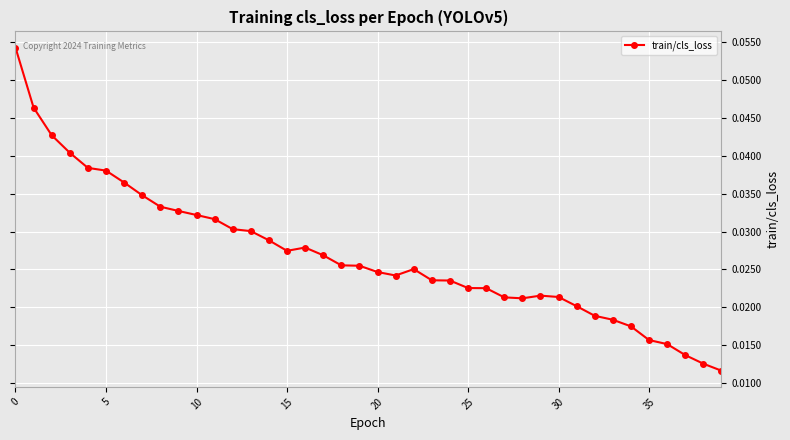

What is the sum of all values?

1.1